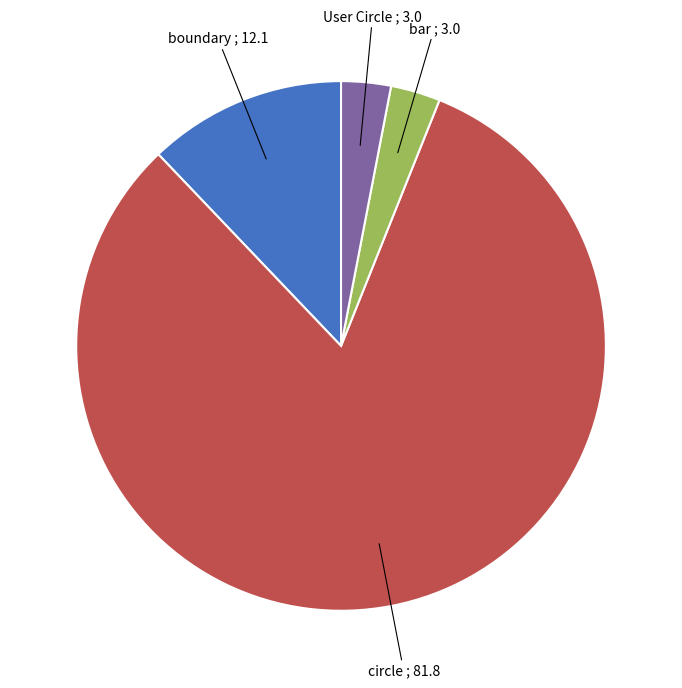

Is there a majority slice in this chart?

Yes